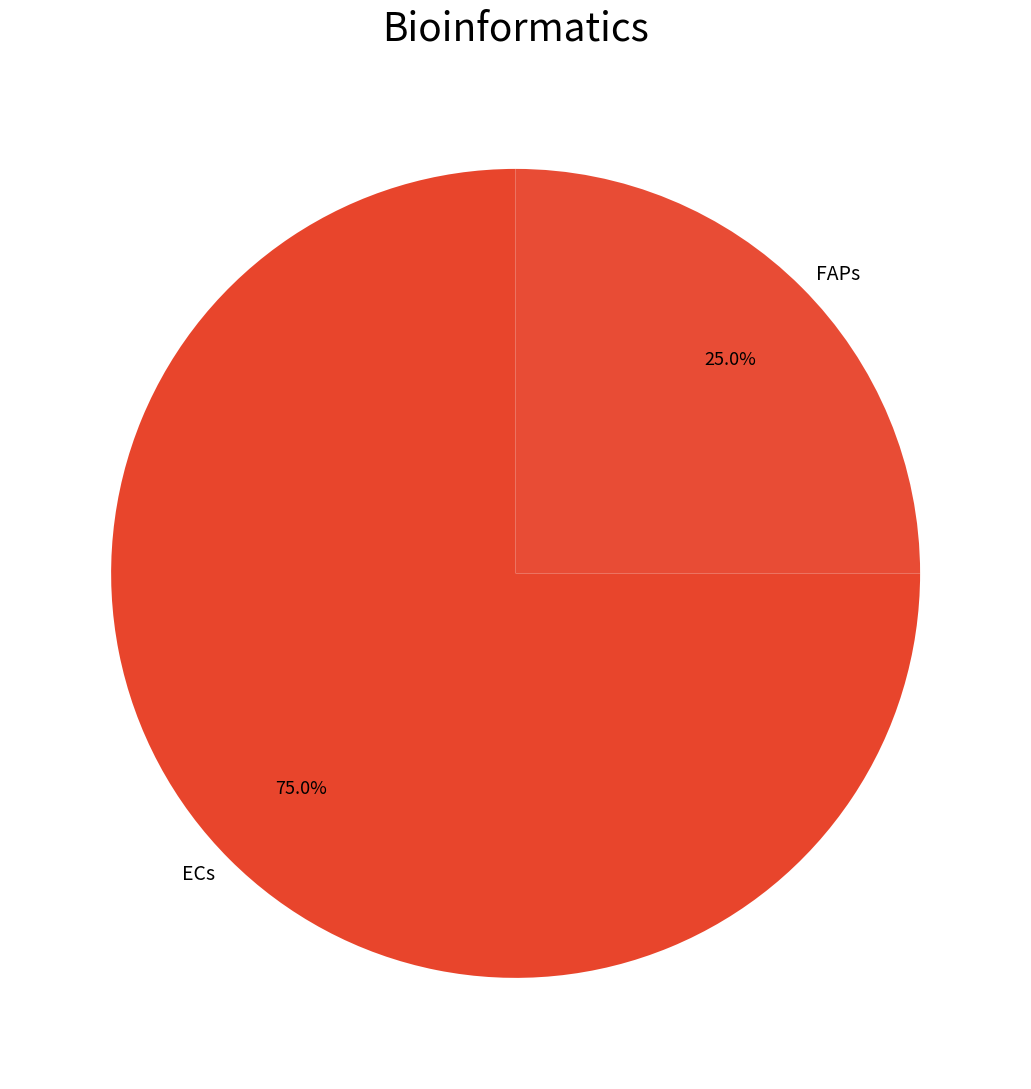

What percentage is the ECs slice, to the nearest percent?

75%